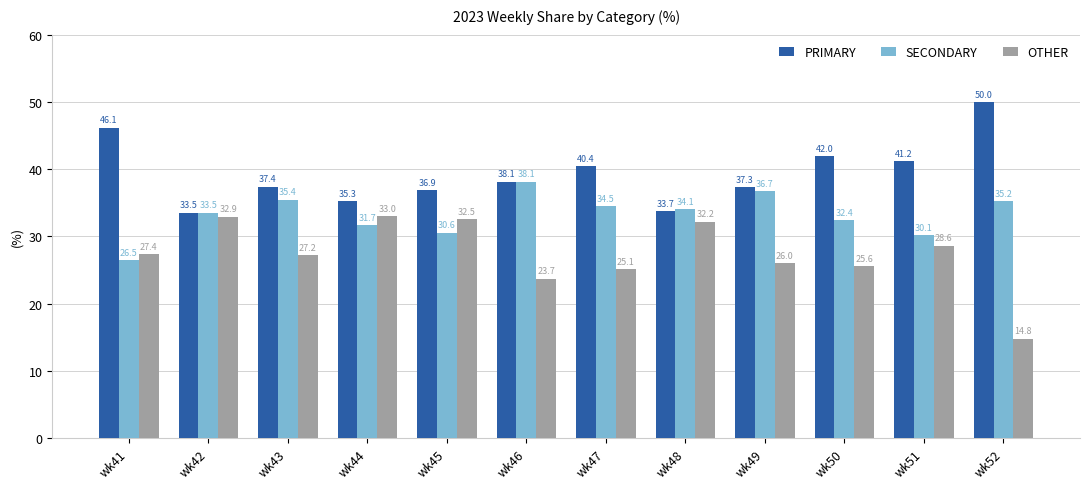

Count the number of categories in the chart.

12